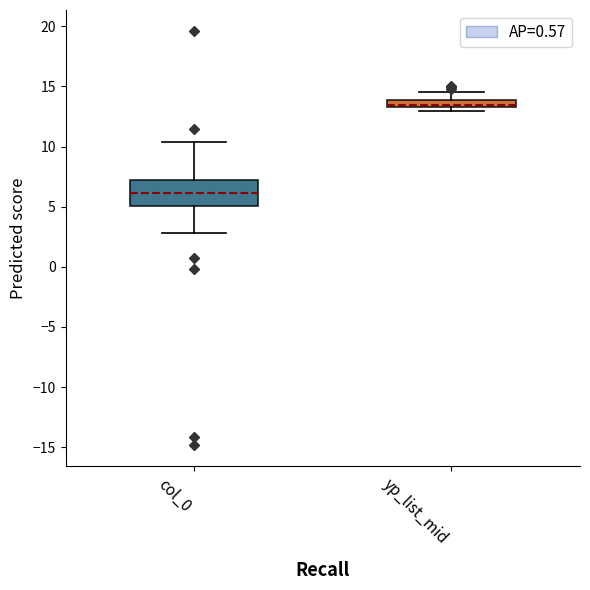

Which box's median line is the lowest?

col_0